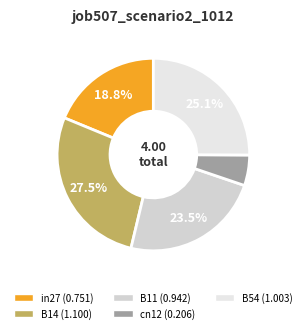

Is in27 the majority of the pie?

No